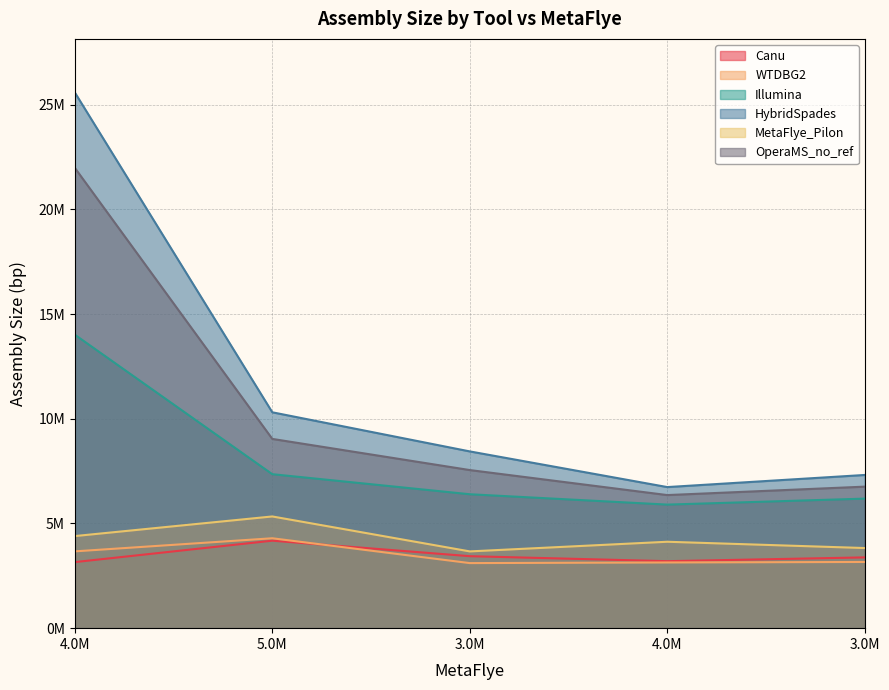

Reading left to right, list all the values displayed in this chart.

Canu: 3156159	4179307	3438311	3199947	3381113
WTDBG2: 3668666	4294642	3108313	3138731	3162165
Illumina: 14019437	7355560	6397183	5902641	6188202
HybridSpades: 25590840	10312263	8443748	6739760	7318629
MetaFlye_Pilon: 4399289	5336505	3667019	4127965	3828016
OperaMS_no_ref: 21989097	9040745	7552895	6357778	6760540